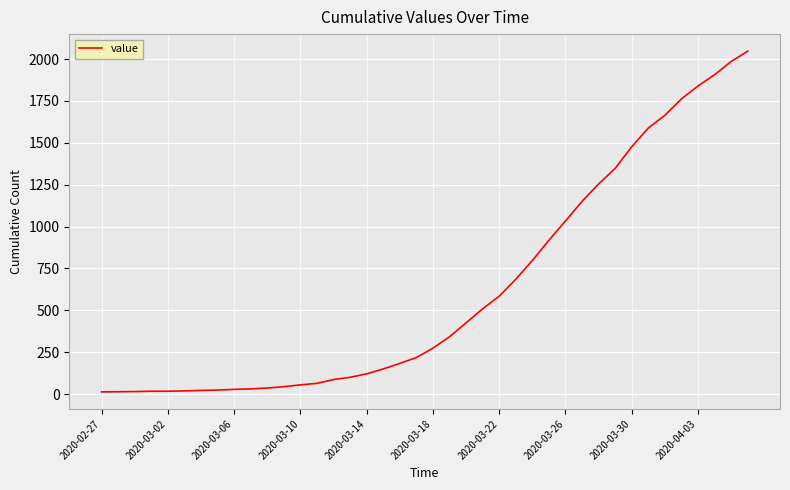

What is the greatest value displayed?

2047